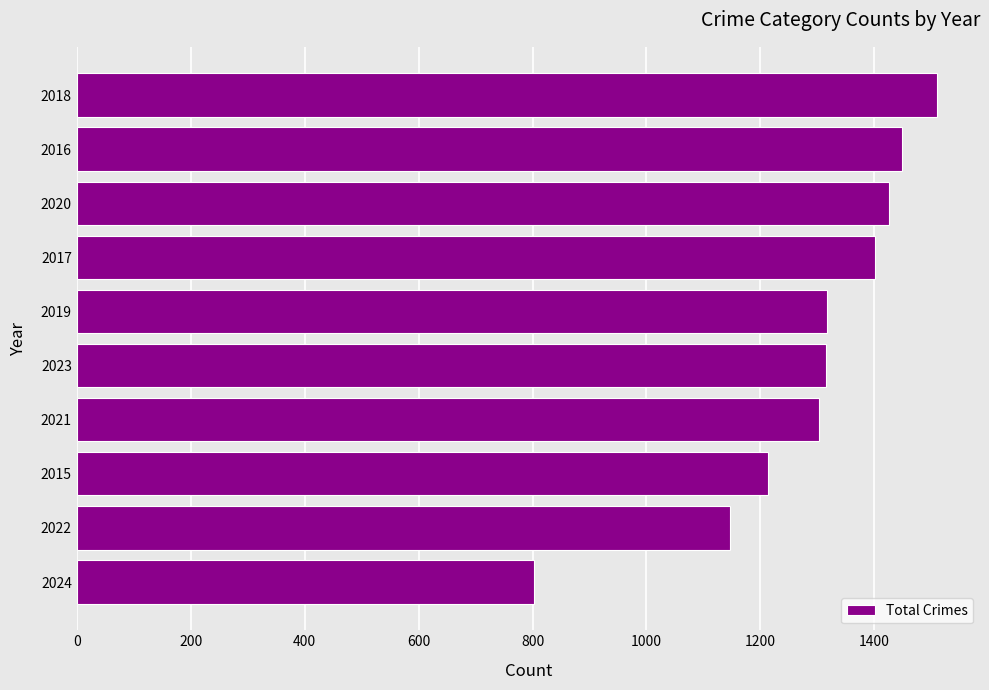

What is the change in value from 2023 to 2018?

+194